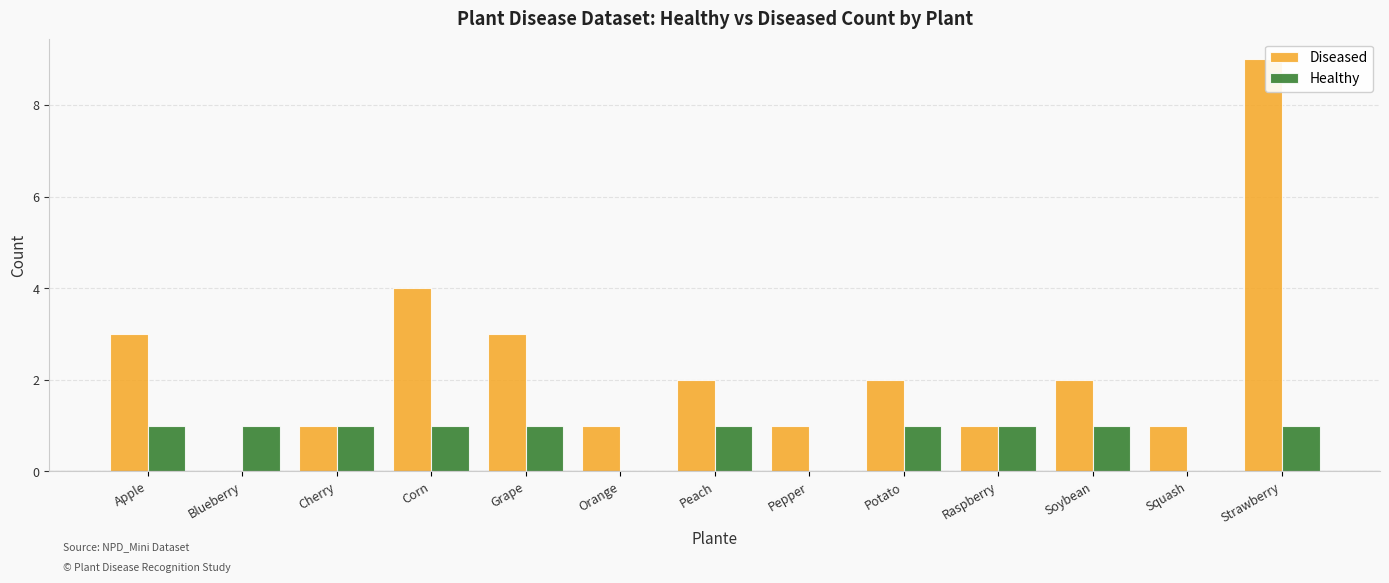

Which series has the widest spread of values?

Diseased